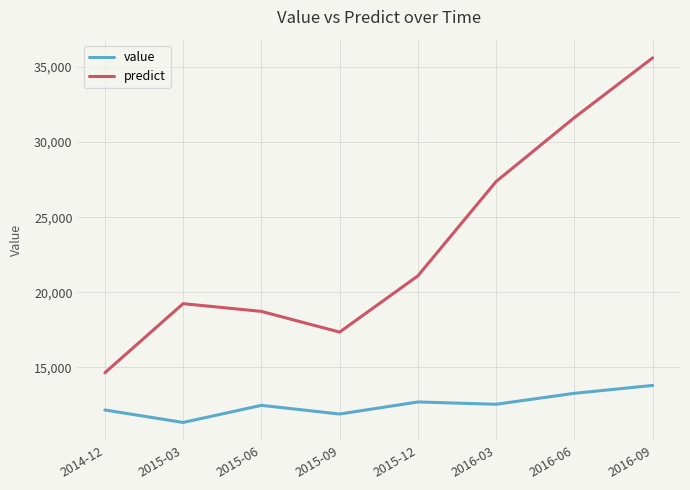

At which category does value reach its first local peak?

2015-06